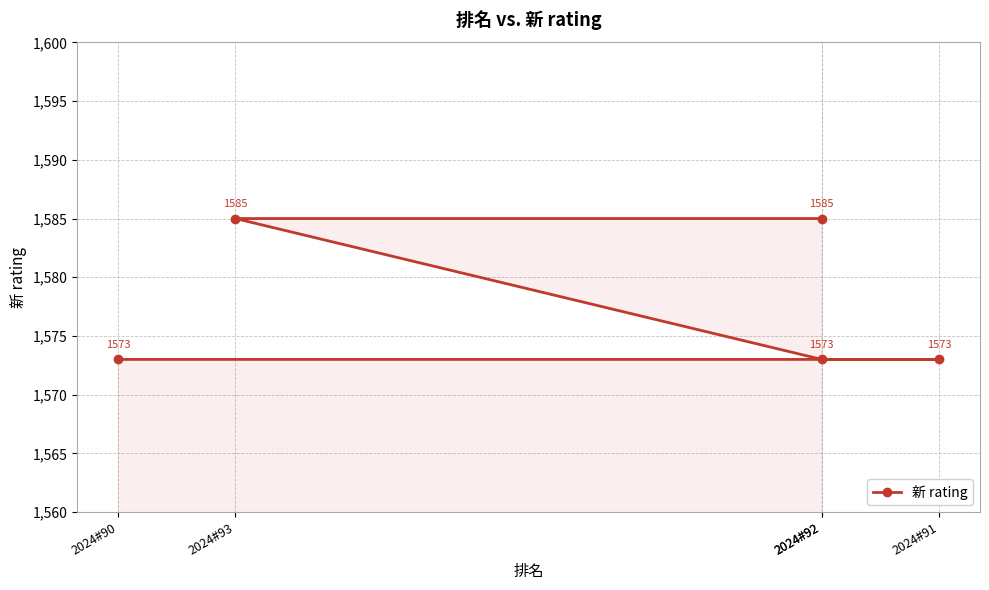

What is the minimum value shown in the chart?

1573